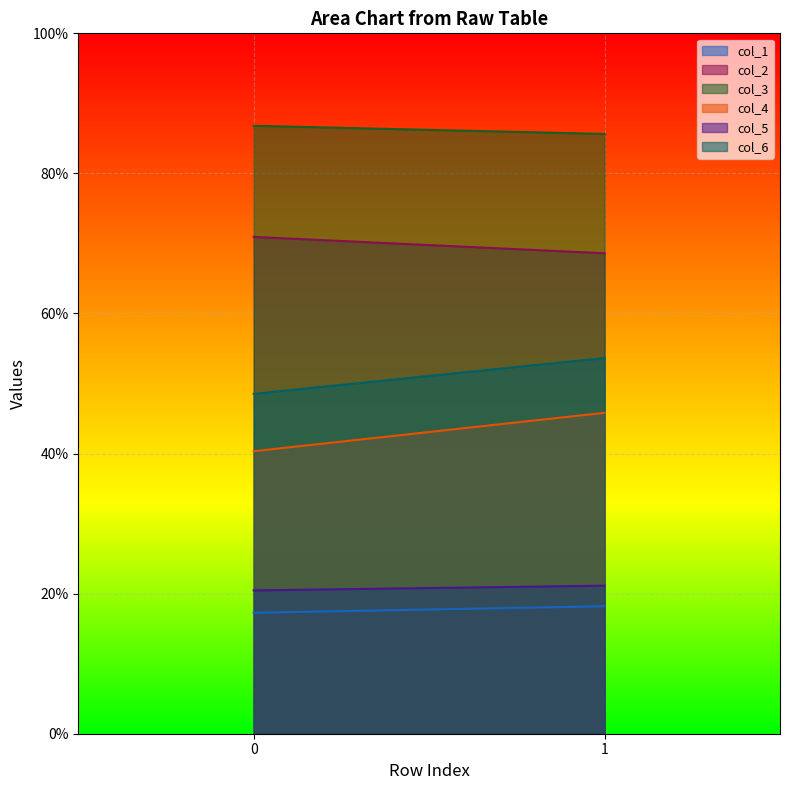

List the labels in order of col_2 value, largest first.

0, 1